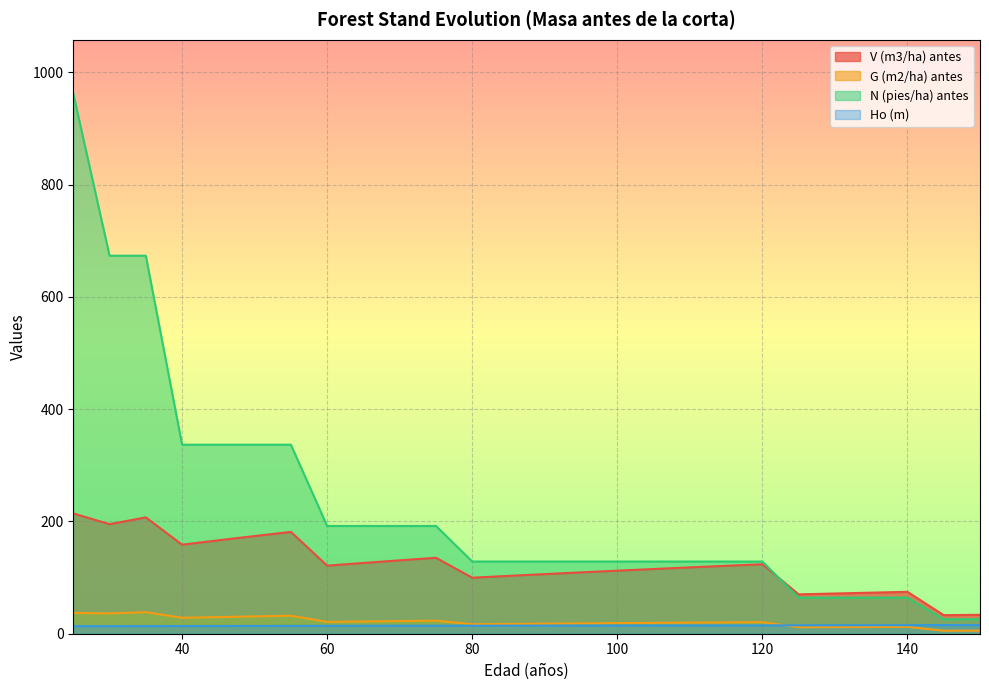

How many lines are shown in the chart?

4